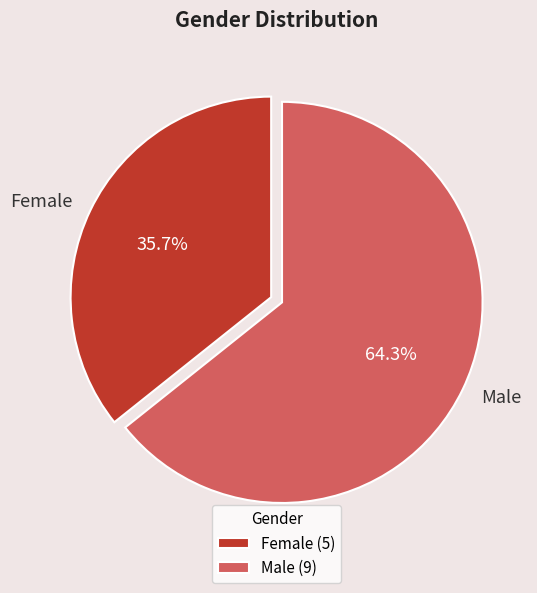

What is the smallest slice in the pie chart?

Female